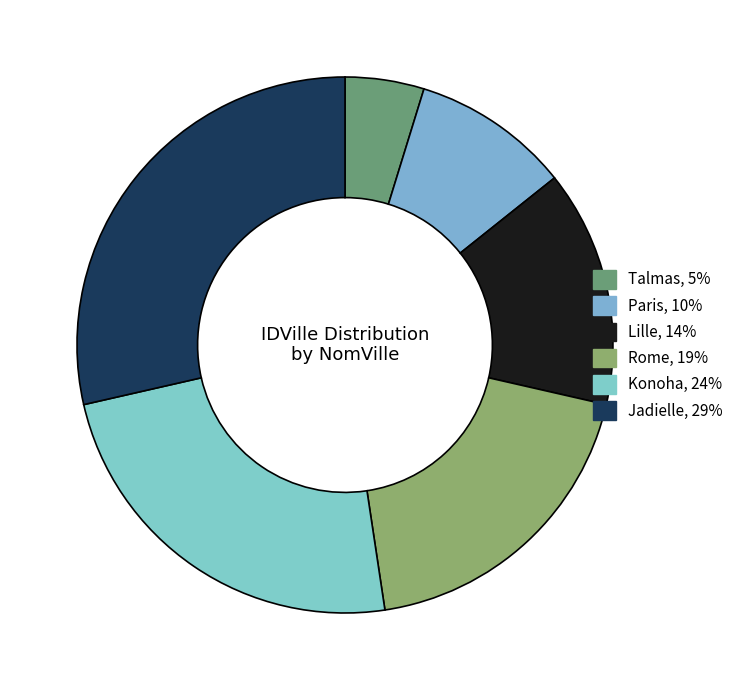

Do Paris and Talmas together represent more than half of the pie?

No